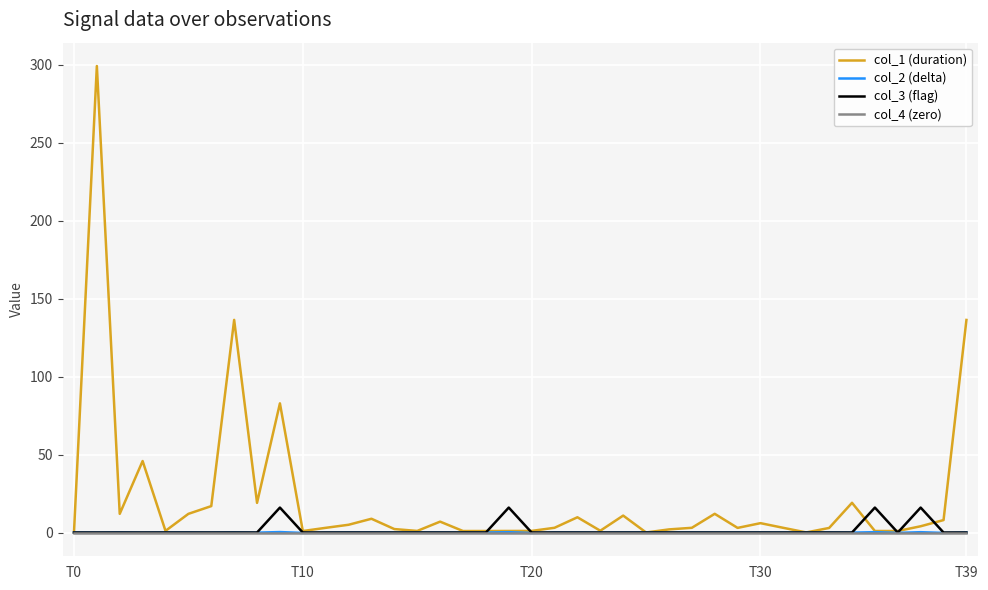

Which series has the widest spread of values?

col_1 (duration)